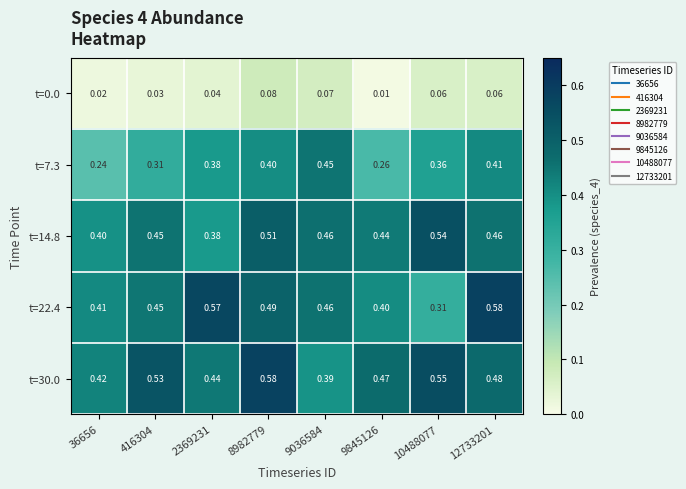

Is the value of t=14.8 at 36656 greater than the value of t=30.0 at 9845126?

No